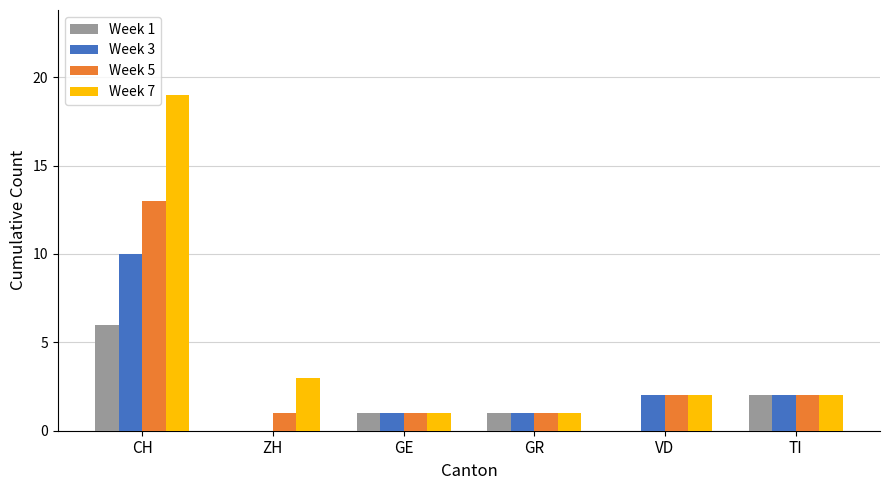

Where does the Week 5 series first go above 2?

CH